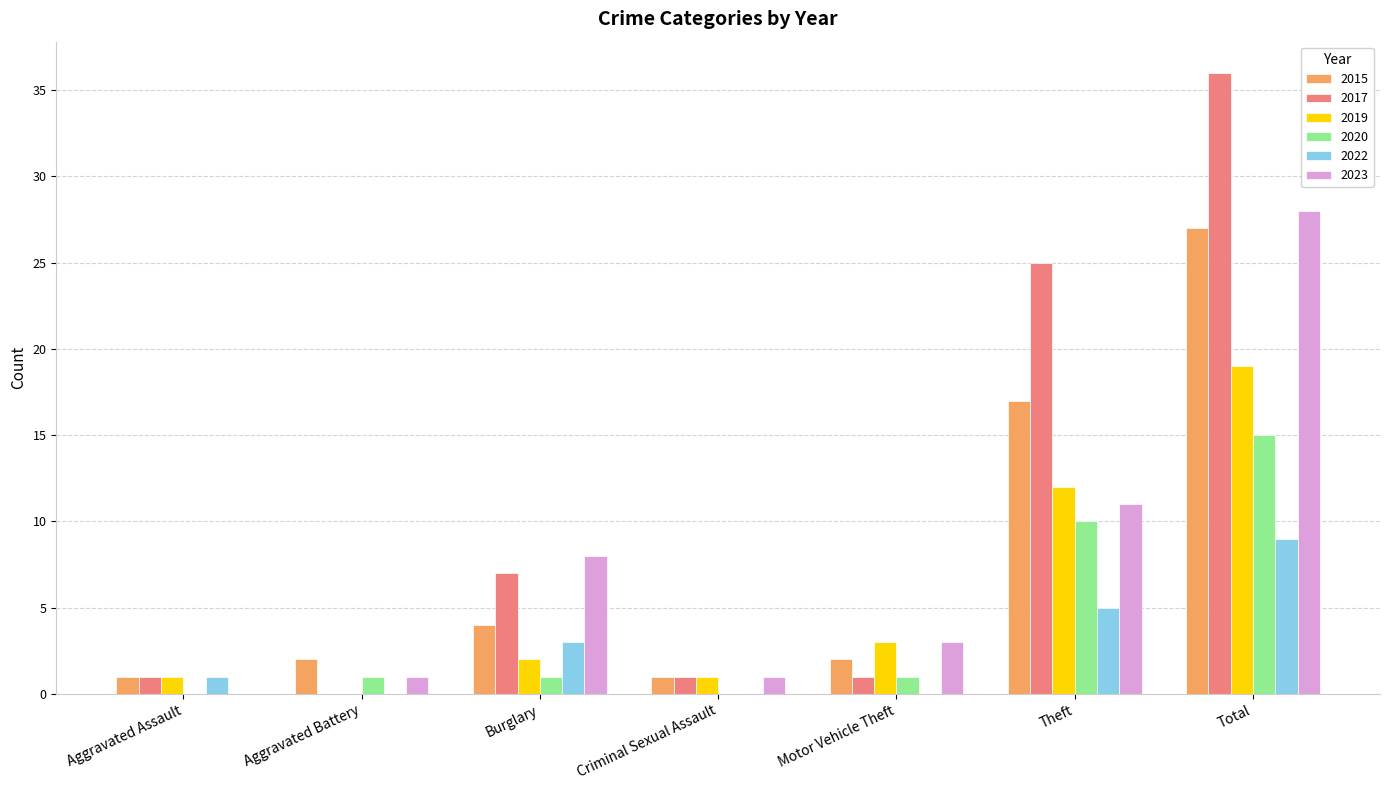

Reading left to right, what are all the values shown in this chart?

2015: Aggravated Assault=1	Aggravated Battery=2	Burglary=4	Criminal Sexual Assault=1	Motor Vehicle Theft=2	Theft=17	Total=27
2017: Aggravated Assault=1	Aggravated Battery=0	Burglary=7	Criminal Sexual Assault=1	Motor Vehicle Theft=1	Theft=25	Total=36
2019: Aggravated Assault=1	Aggravated Battery=0	Burglary=2	Criminal Sexual Assault=1	Motor Vehicle Theft=3	Theft=12	Total=19
2020: Aggravated Assault=0	Aggravated Battery=1	Burglary=1	Criminal Sexual Assault=0	Motor Vehicle Theft=1	Theft=10	Total=15
2022: Aggravated Assault=1	Aggravated Battery=0	Burglary=3	Criminal Sexual Assault=0	Motor Vehicle Theft=0	Theft=5	Total=9
2023: Aggravated Assault=0	Aggravated Battery=1	Burglary=8	Criminal Sexual Assault=1	Motor Vehicle Theft=3	Theft=11	Total=28